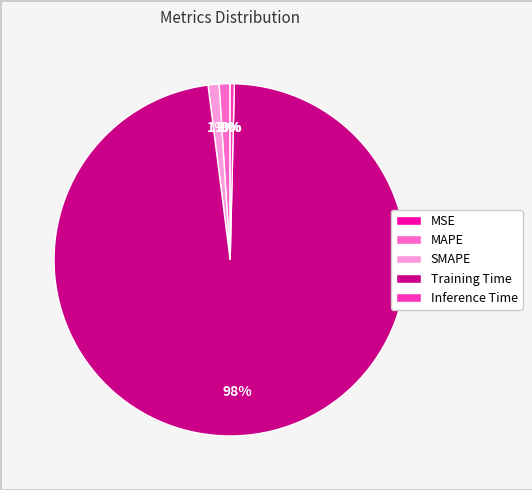

The MAPE slice represents 1% of the pie. True or false?

True